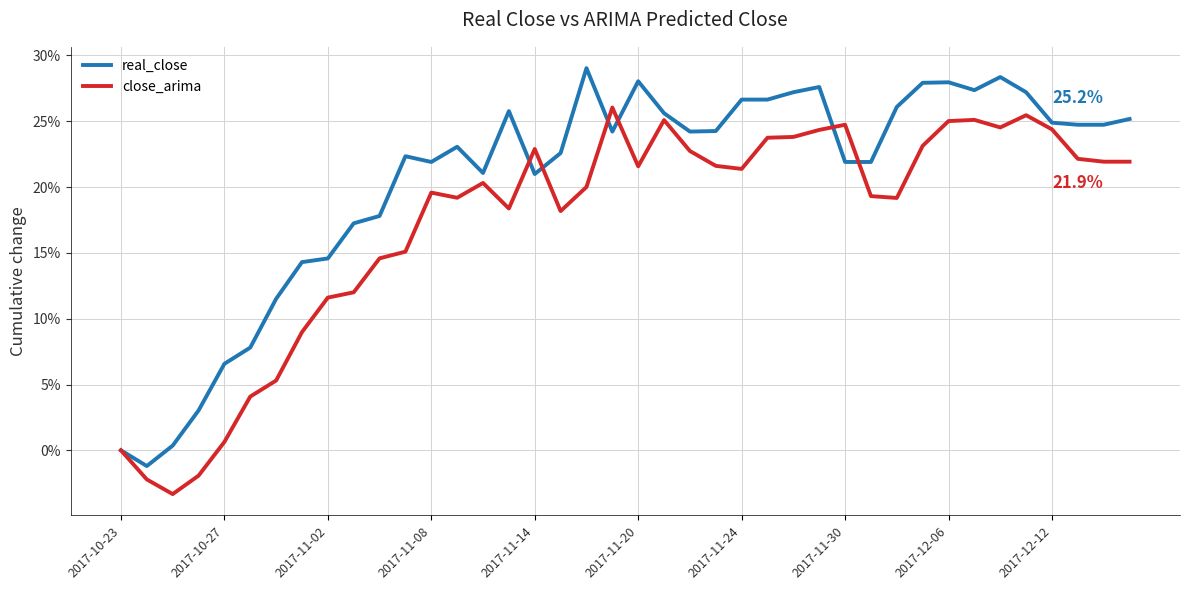

Which series has the largest range (max minus min)?

real_close